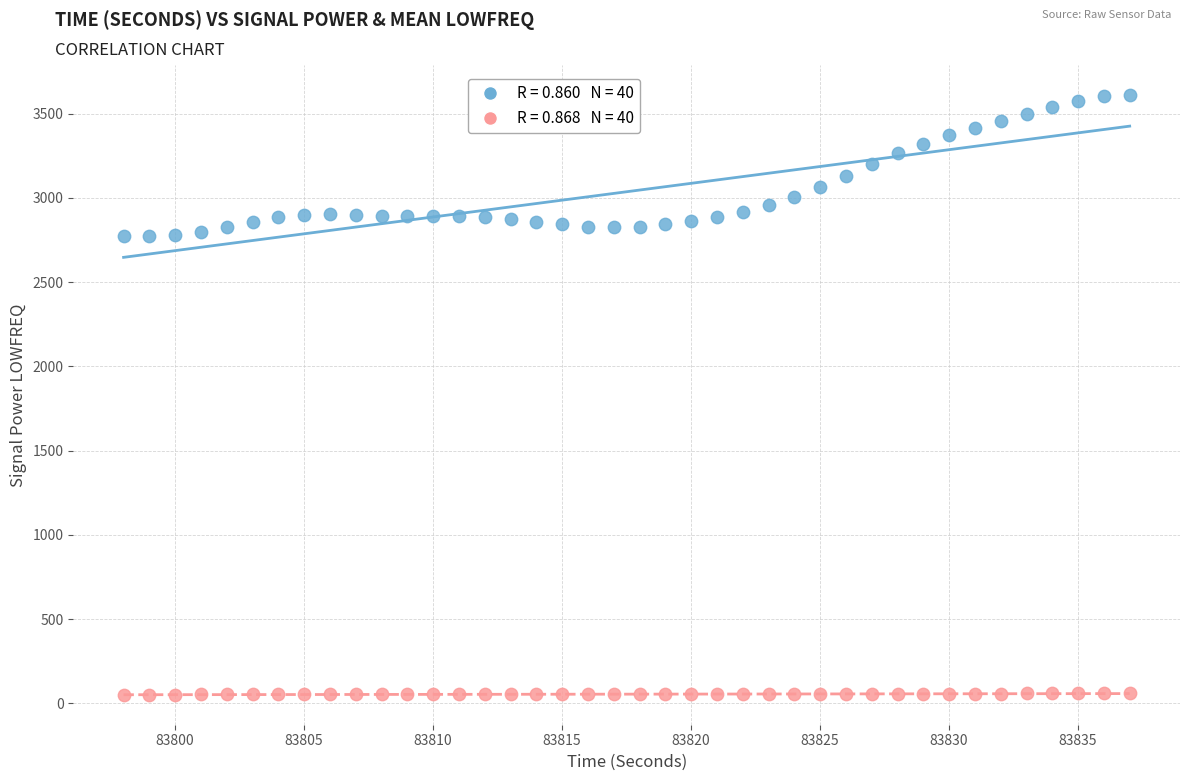

Across all data points, what is the range of X values (max minus min)?

39.0